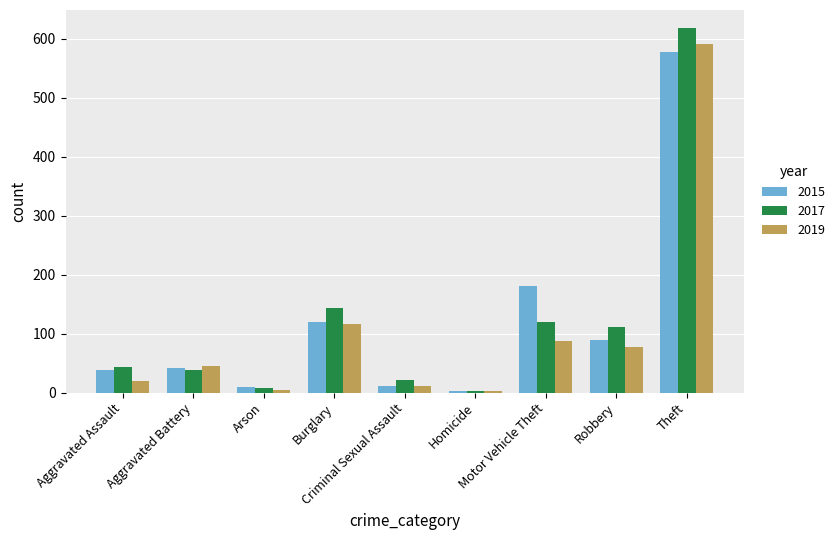

What is the sum of all 2017 values?

1107